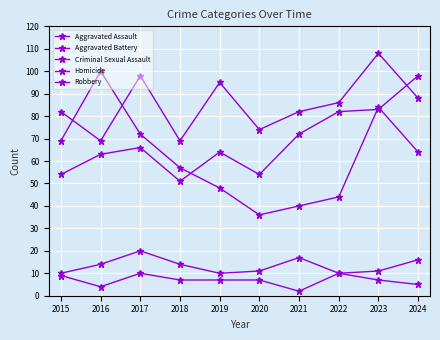

Where does the Aggravated Battery series first go above 86?

2017